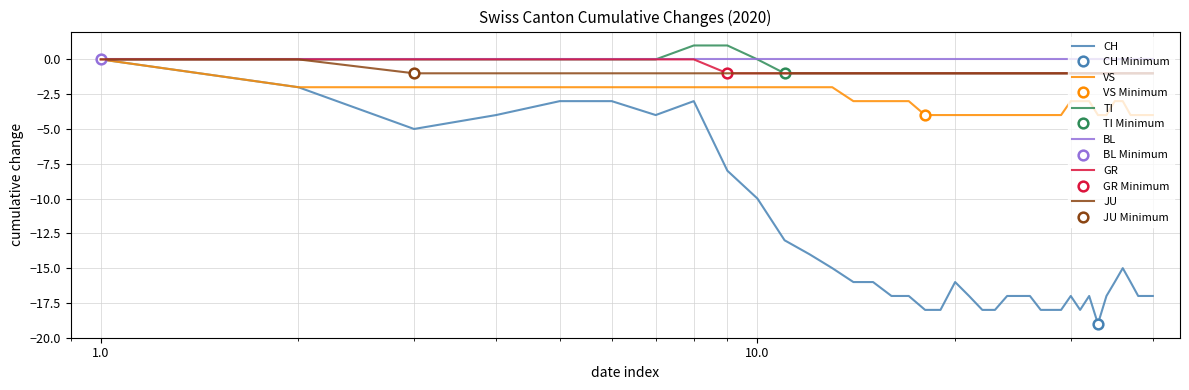

True or false: CH and TI cross at least once.

False